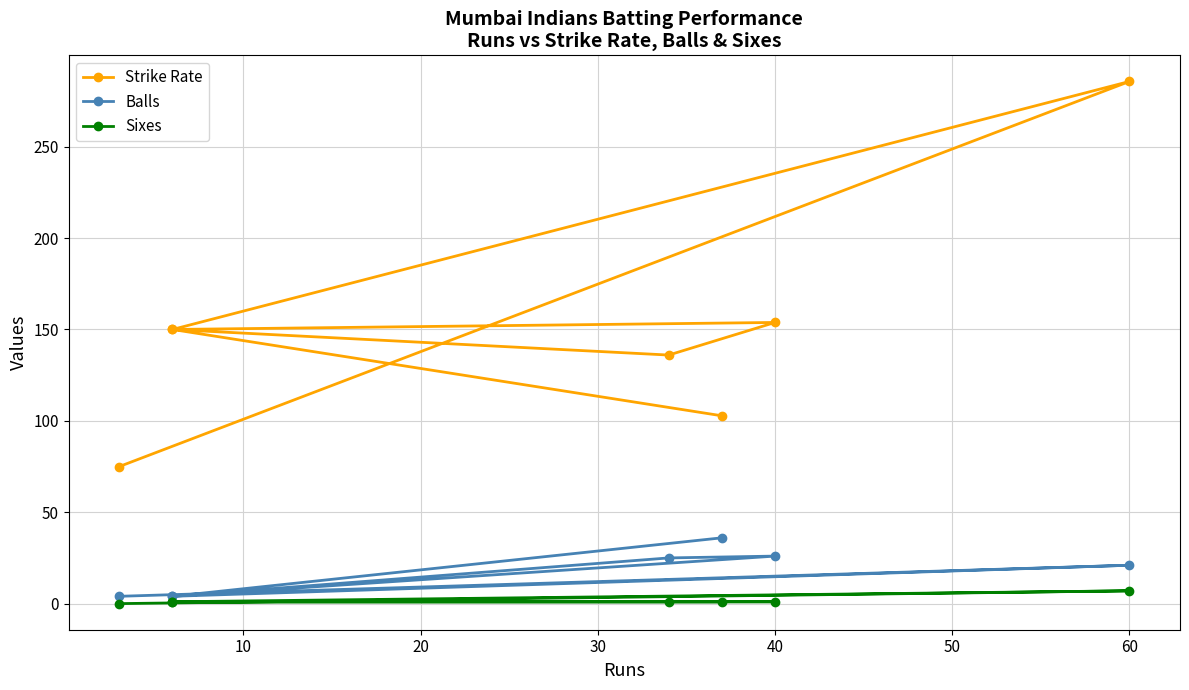

How many values in the Strike Rate series are below 150?

3